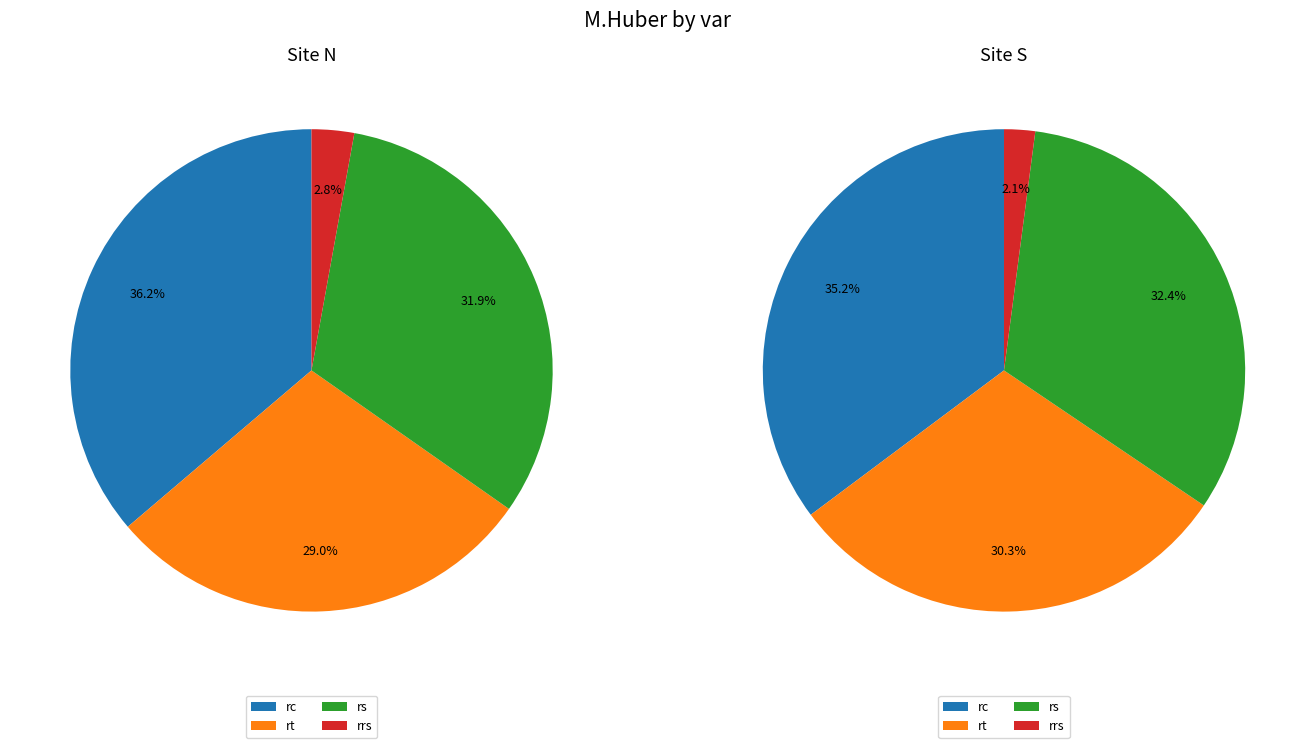

To the nearest percent, what portion does rs represent?

32%